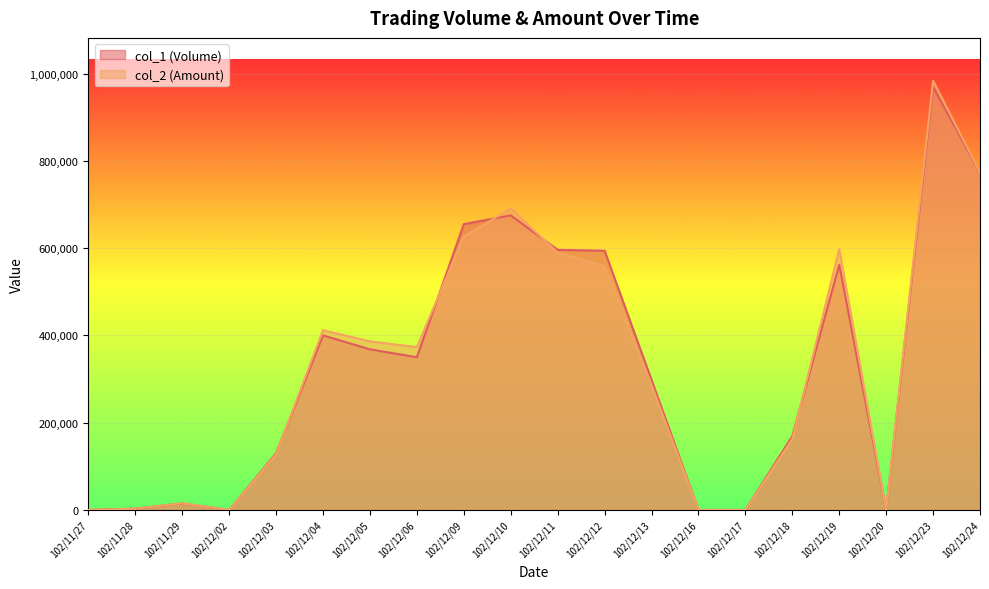

Which series has the widest spread of values?

col_2 (Amount)